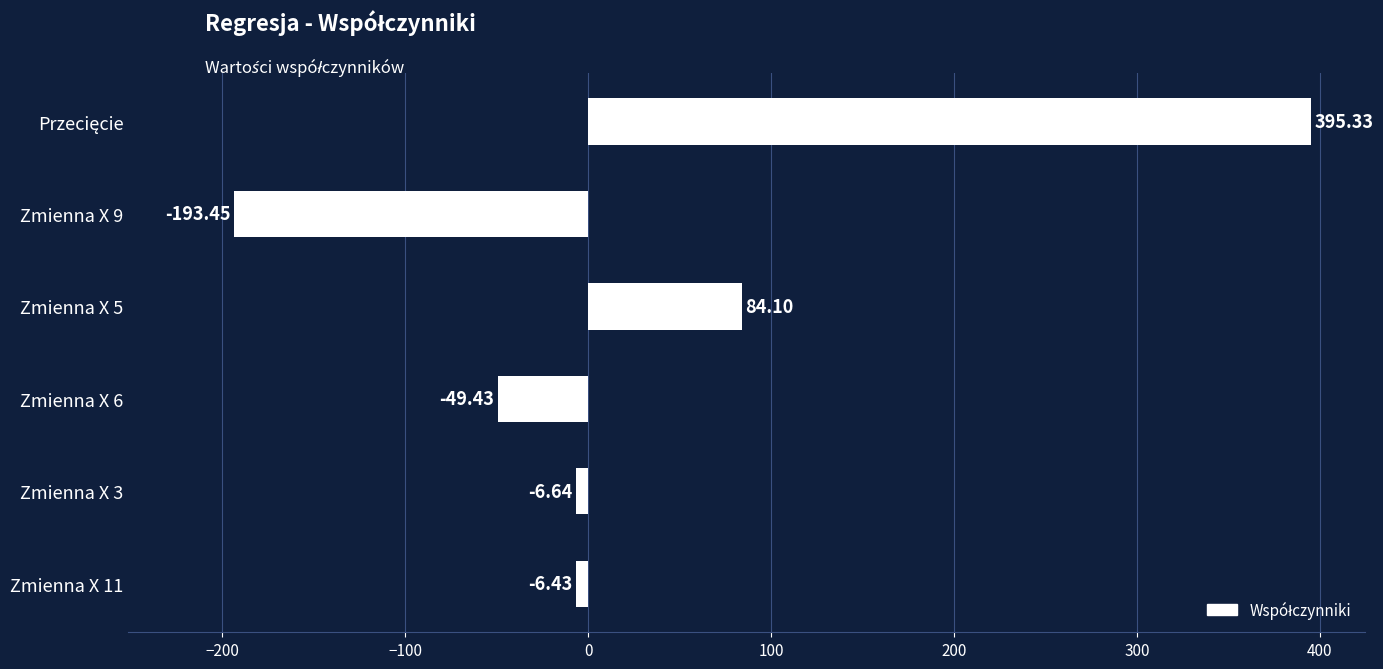

What is the greatest value displayed?

395.3